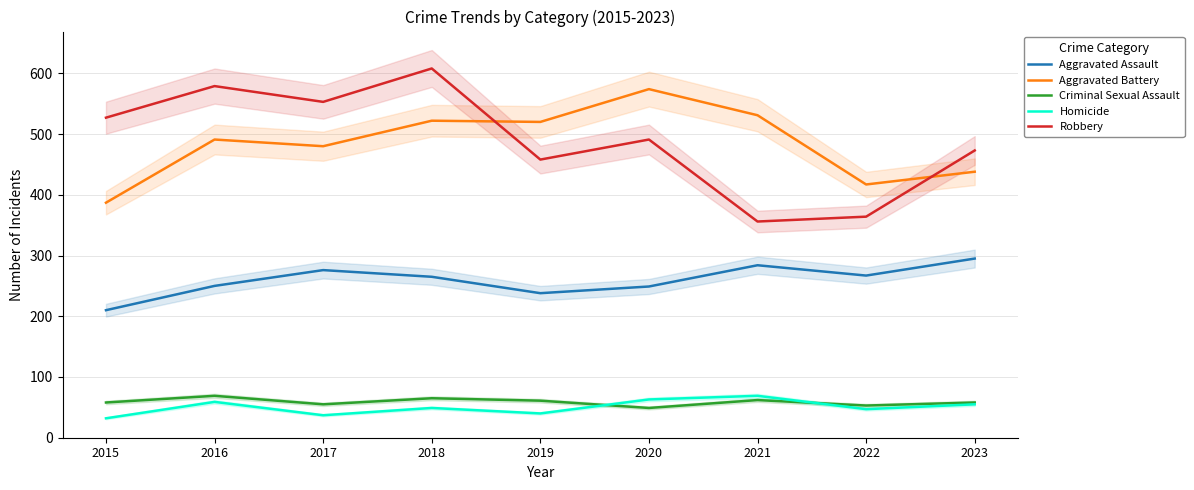

Reading left to right, transcribe all the data shown in this chart.

Aggravated Assault: 2015=210	2016=250	2017=276	2018=265	2019=238	2020=249	2021=284	2022=267	2023=295
Aggravated Battery: 2015=387	2016=491	2017=480	2018=522	2019=520	2020=574	2021=531	2022=417	2023=438
Criminal Sexual Assault: 2015=58	2016=69	2017=55	2018=65	2019=61	2020=49	2021=62	2022=53	2023=58
Homicide: 2015=32	2016=59	2017=37	2018=49	2019=40	2020=63	2021=69	2022=47	2023=55
Robbery: 2015=527	2016=579	2017=553	2018=608	2019=458	2020=491	2021=356	2022=364	2023=473